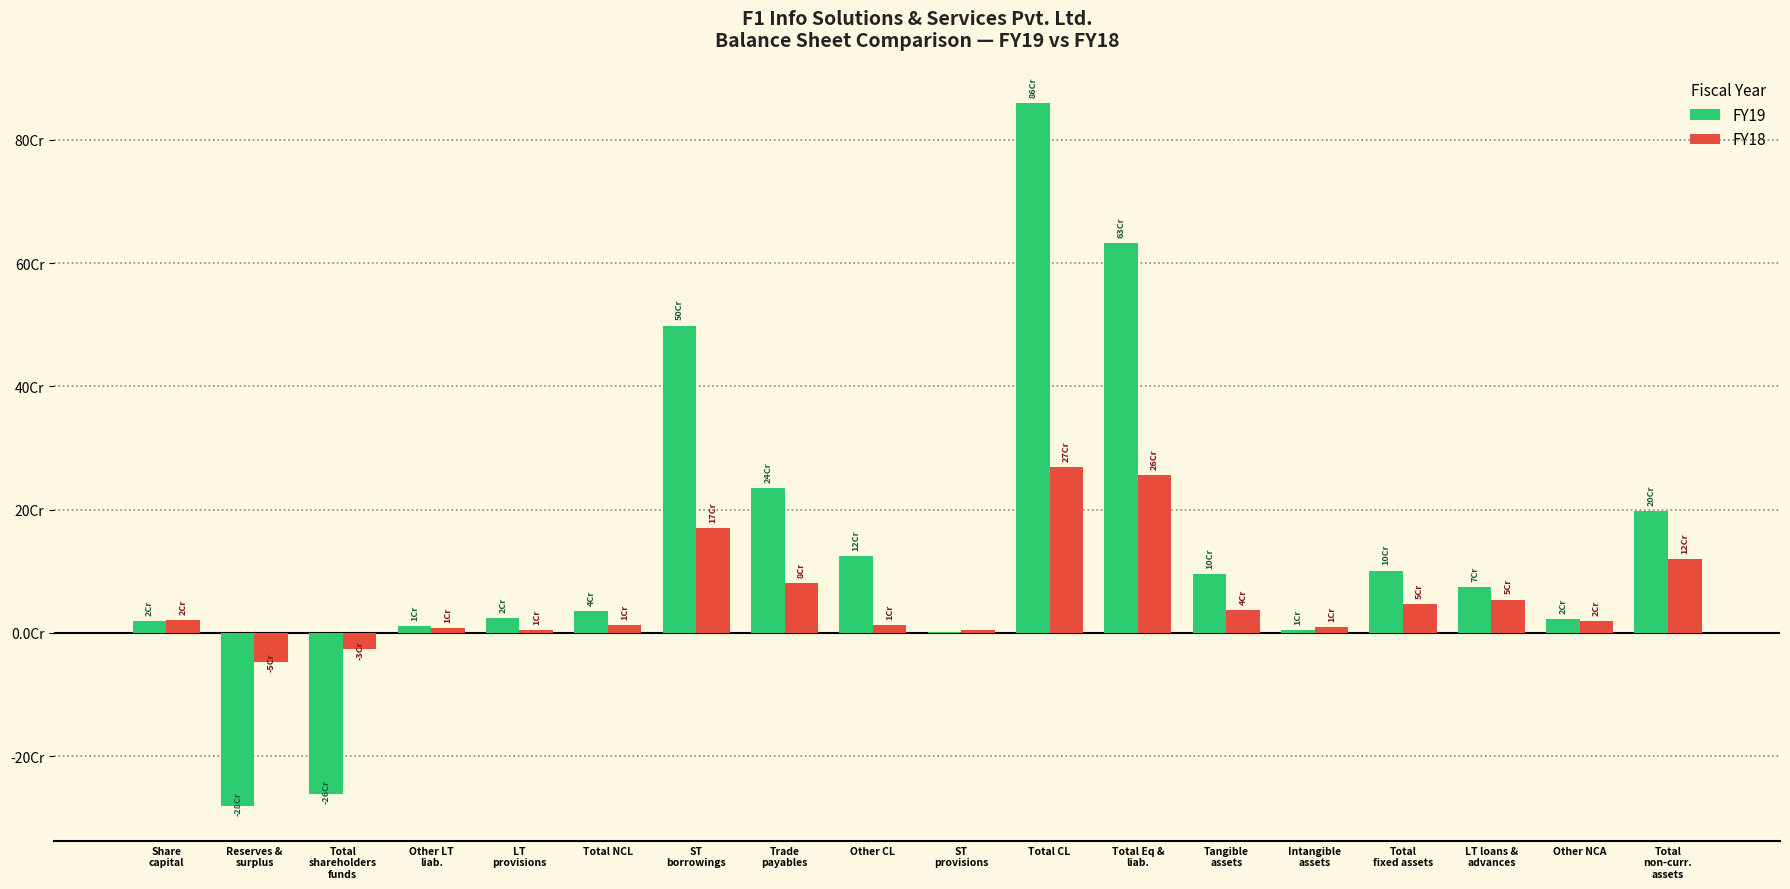

Are the bars horizontal?

No